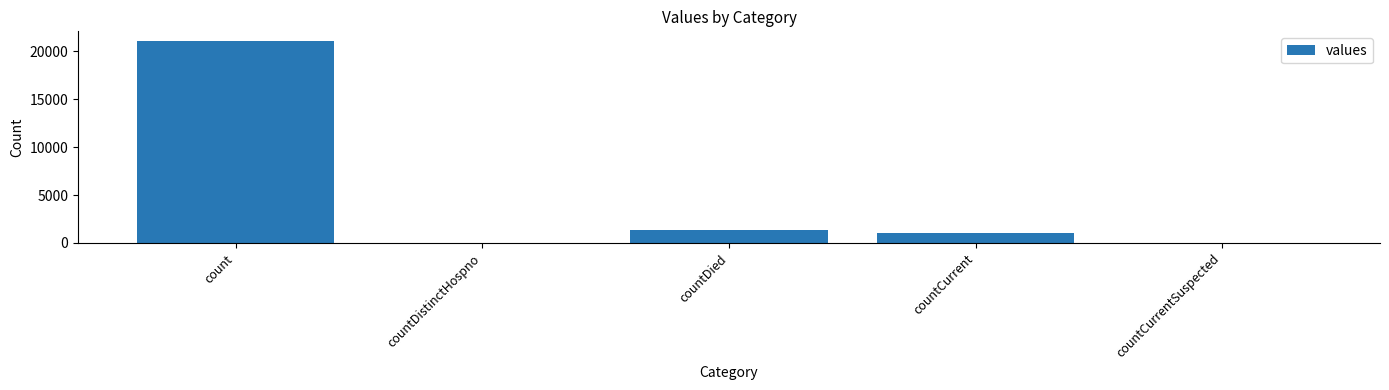

What is the maximum value shown in the chart?

21050